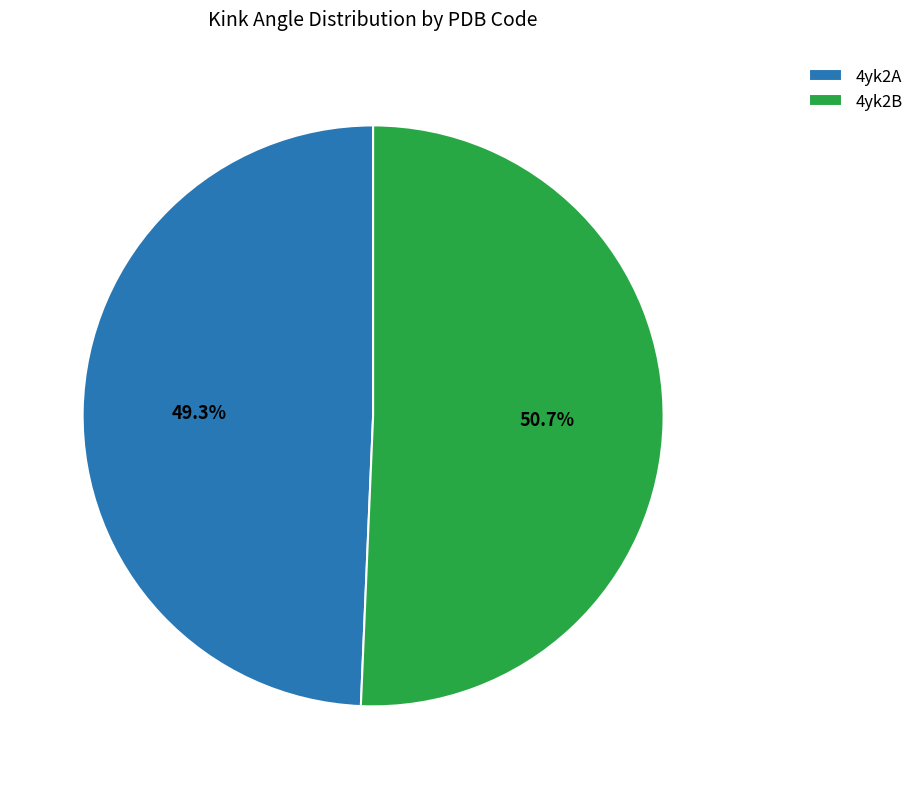

How many slices are in this pie chart?

2